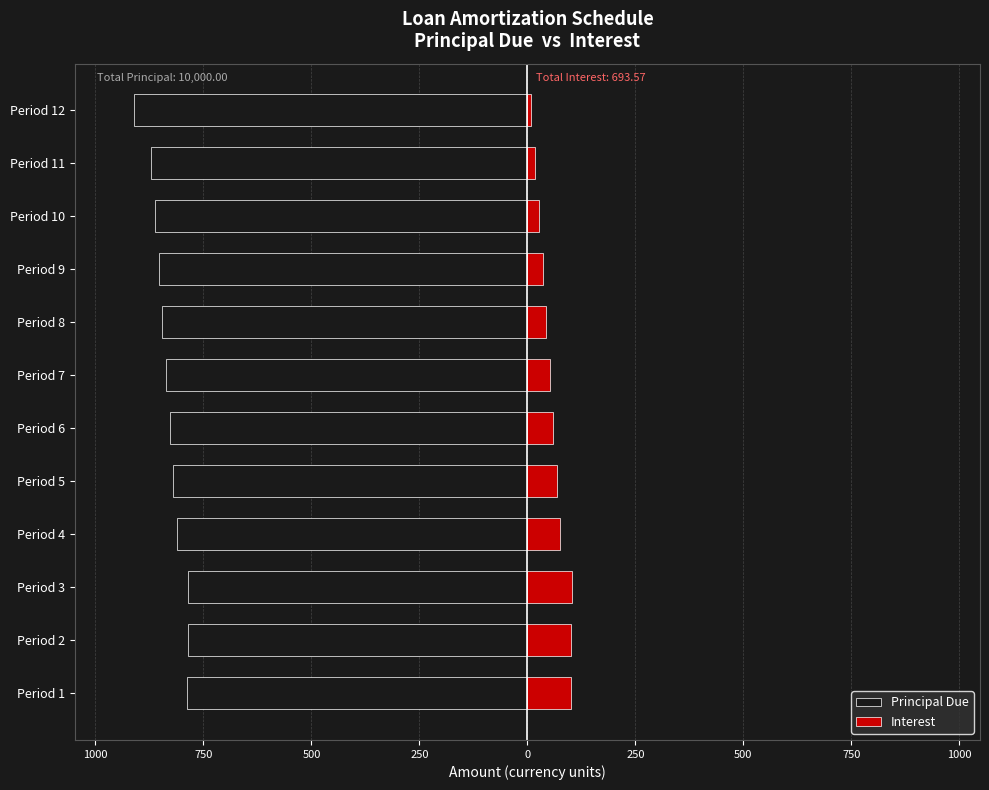

Reading right to left, extract all data points from this chart.

Principal Due: -911.1	-870.7	-862.1	-853.5	-845.1	-836.7	-828.4	-820.2	-812.2	-785.4	-786.5	-788.1
Interest: 9.1	17.8	26.4	35.0	43.4	51.8	60.0	68.3	76.3	103.1	101.9	100.4